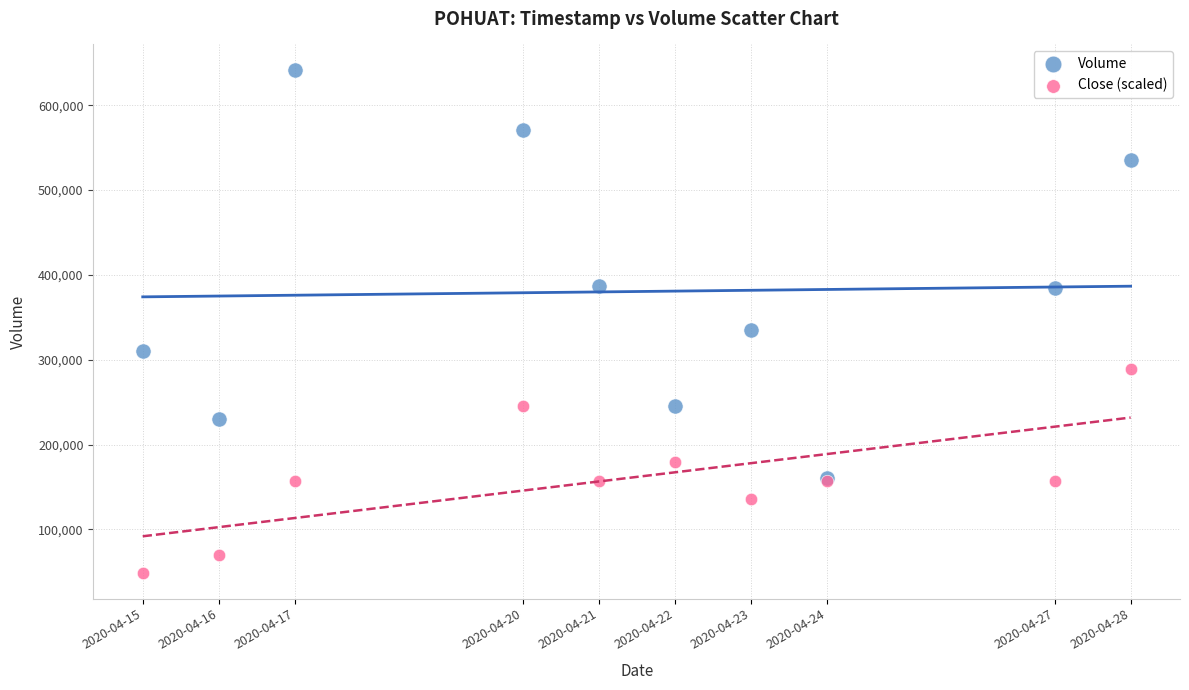

Across all series, what Y value is closest to 345100?

335200.0